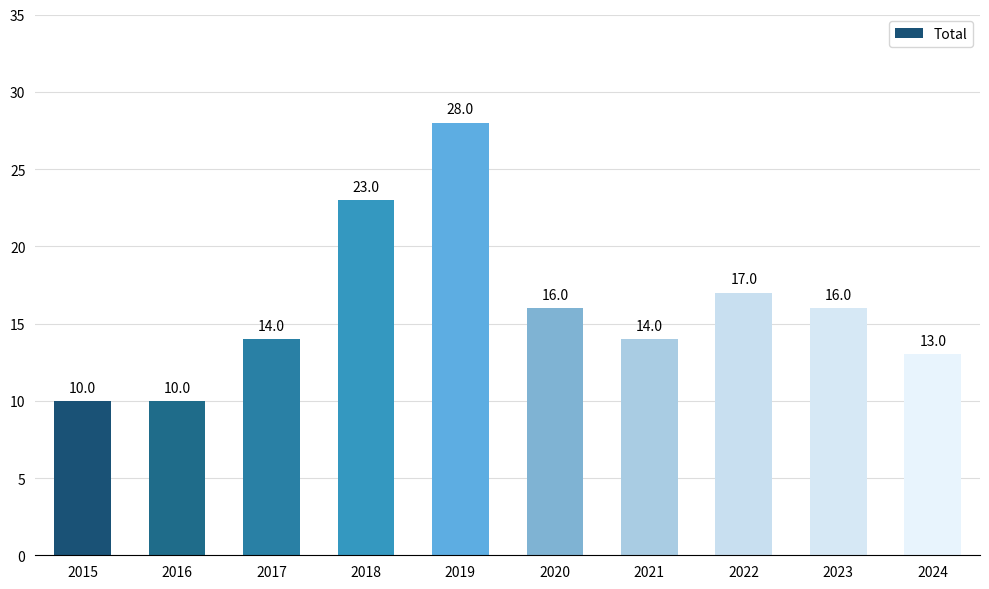

The chart shows a value of 28 at 2022. True or false?

False